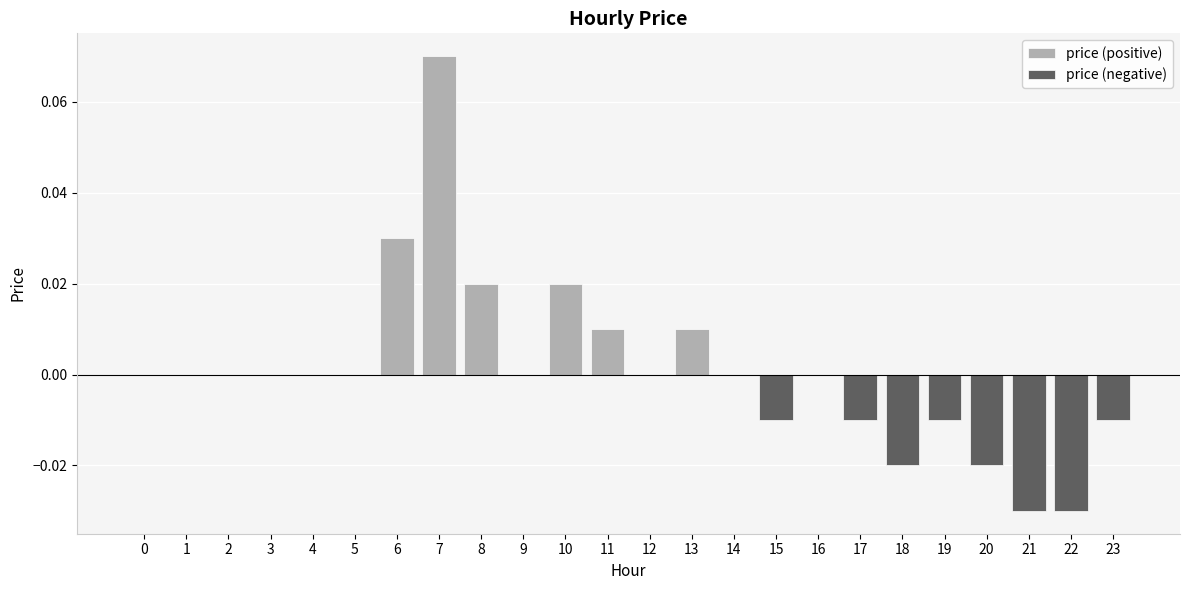

Is it true that price (positive) equals 0.0 at 20?

True